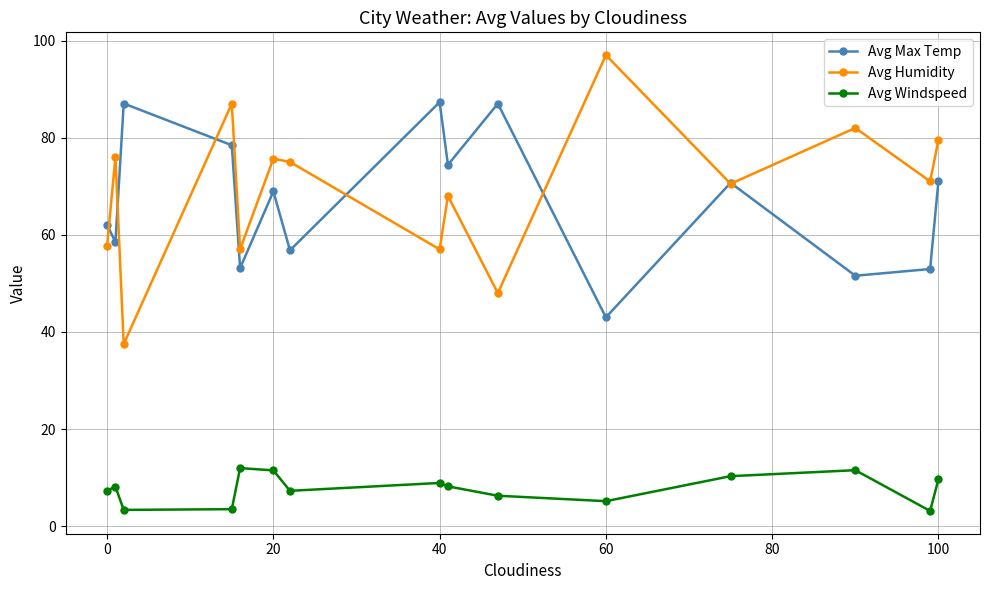

True or false: Avg Windspeed and Avg Max Temp intersect in this chart.

False